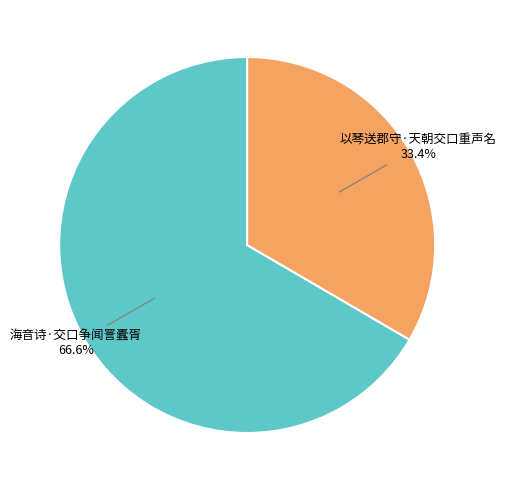

Rank the categories by value from highest to lowest.

海音诗·交口争闻詈蠹胥, 以琴送郡守·天朝交口重声名